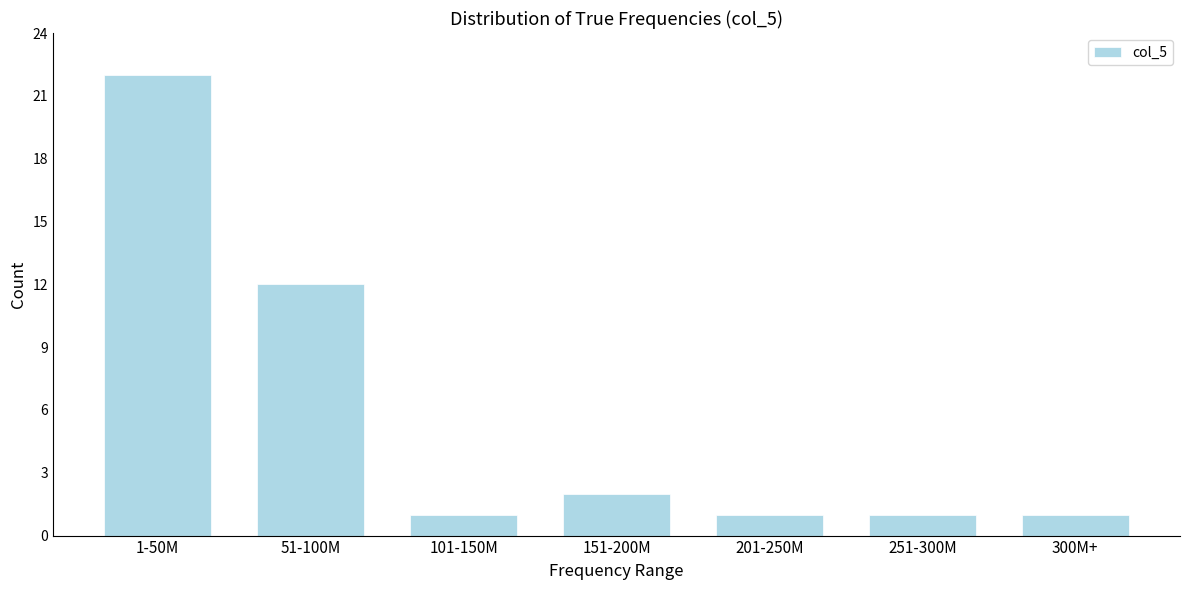

Reading left to right, transcribe all the data shown in this chart.

1-50M=22	51-100M=12	101-150M=1	151-200M=2	201-250M=1	251-300M=1	300M+=1